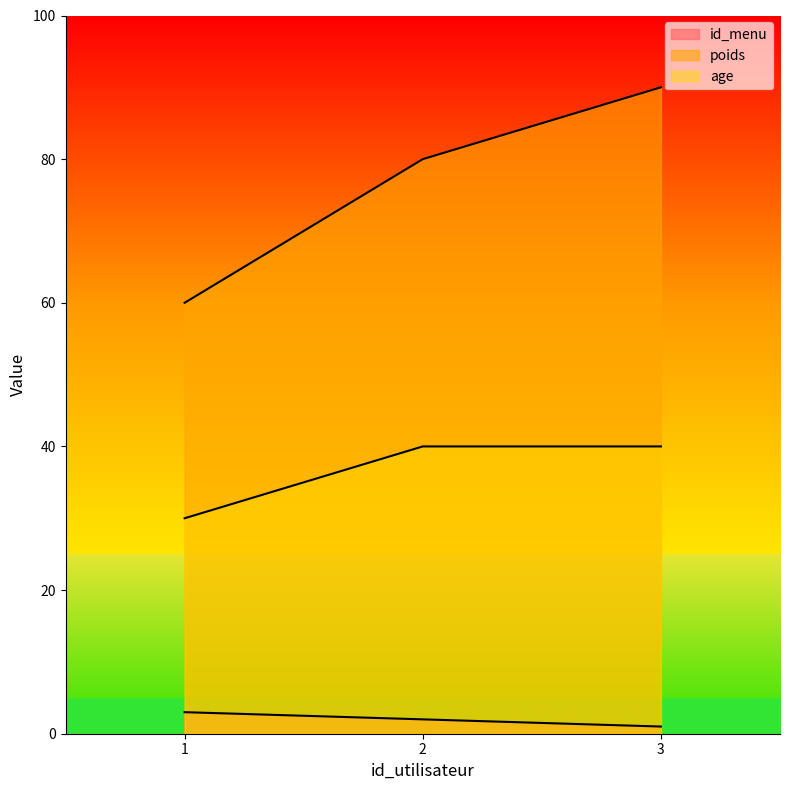

Which series has the largest total across all categories?

poids